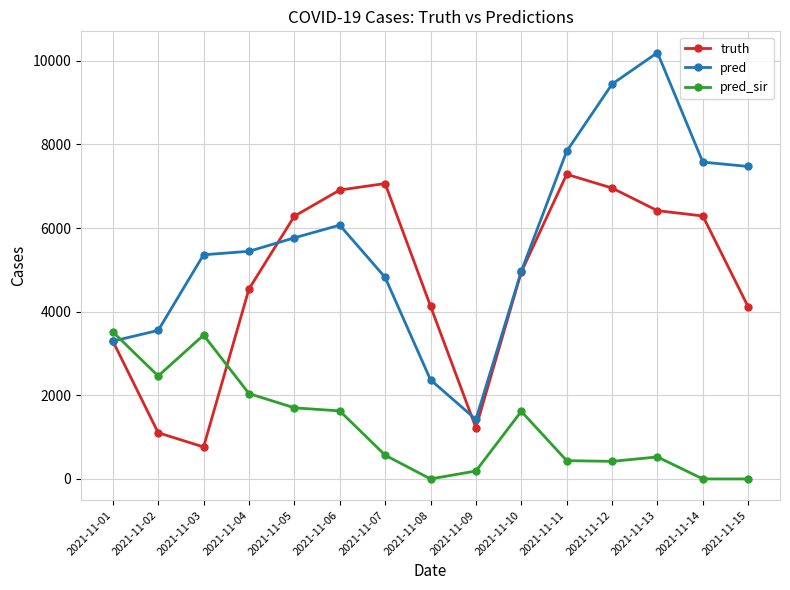

Between 2021-11-04 and 2021-11-08, which series saw the biggest shift?

pred